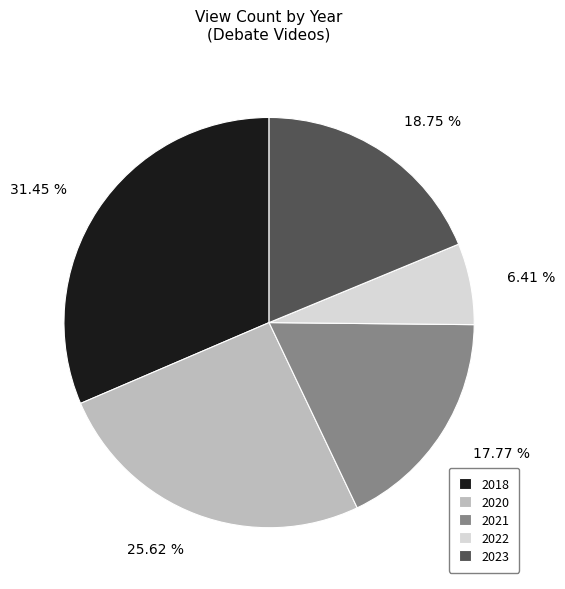

Rank the categories by value from lowest to highest.

2022, 2021, 2023, 2020, 2018